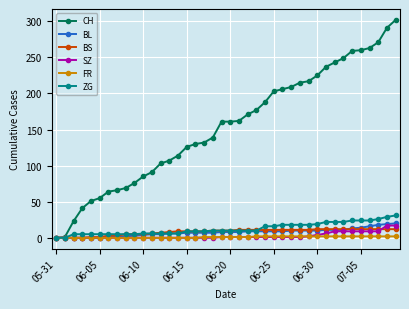

What is the maximum value shown in the chart?

302